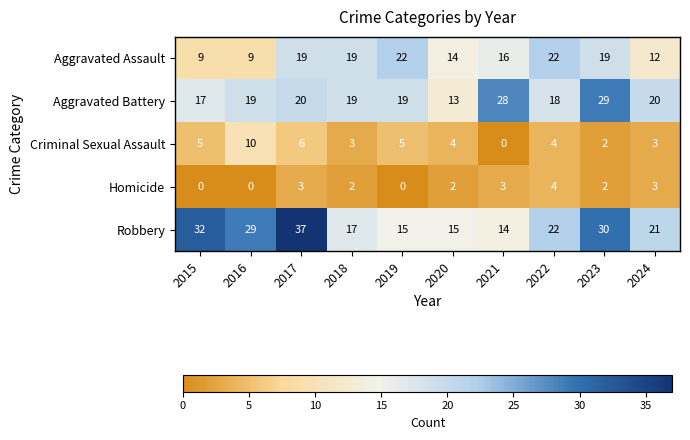

Which series has the widest spread of values?

Robbery